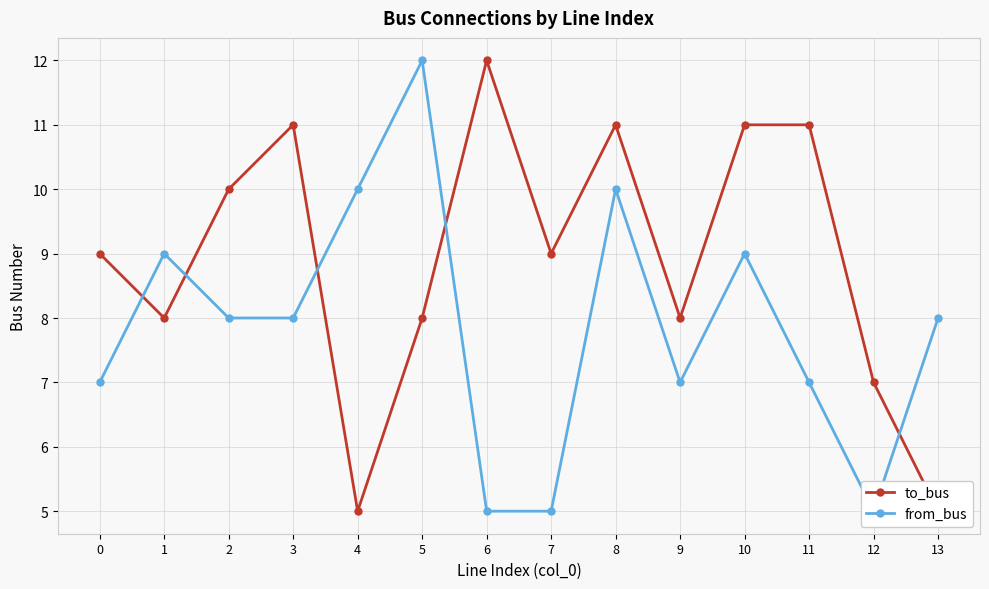

Which series has the largest range (max minus min)?

to_bus